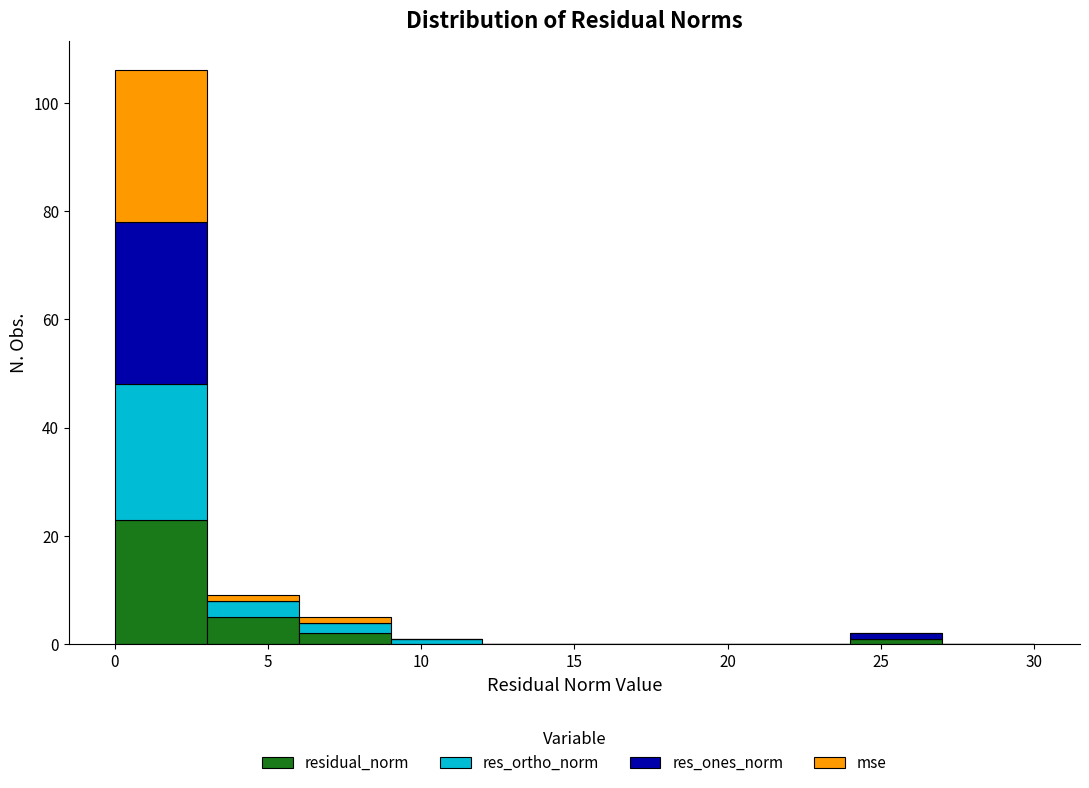

What is the total height of the stacked bar covering 3 to 6 on the x-axis? The values are not printed on the chart, so give them approximately, as read against the axis.

10